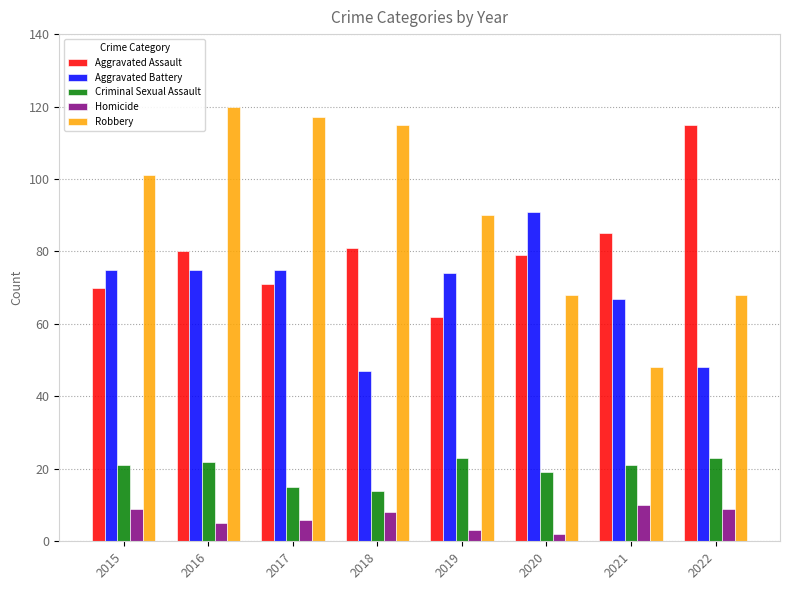

Where is Criminal Sexual Assault nearest to the value 18?

2020